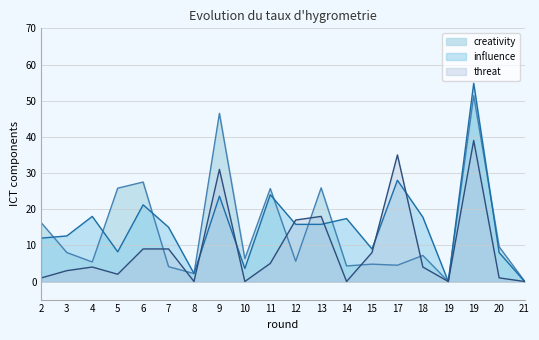

How many interior local peaks does the creativity series have?

7